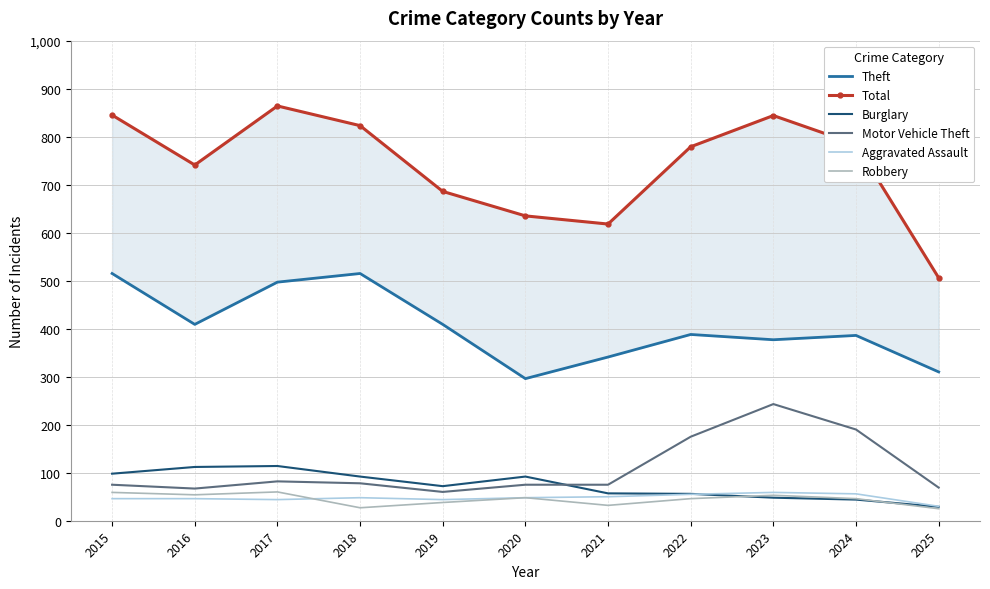

What is the spread (max minus min) of values at 2022?

733